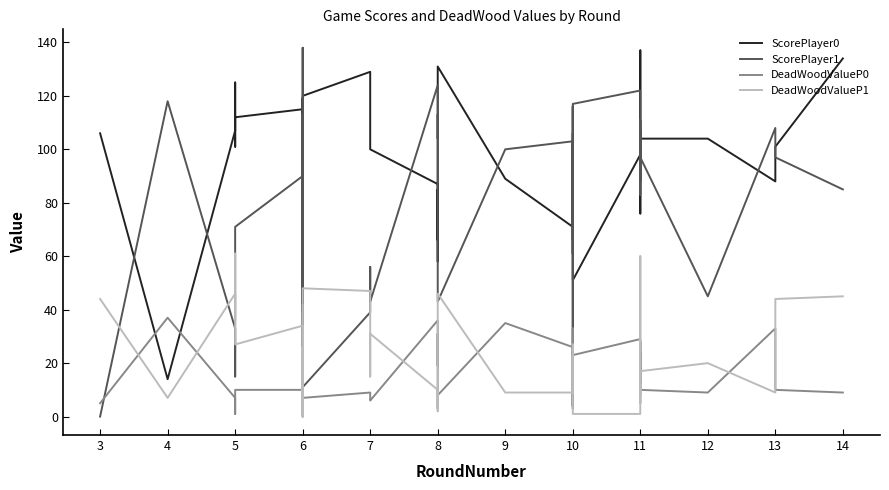

Where do ScorePlayer1 and DeadWoodValueP0 first cross each other?

3 and 4